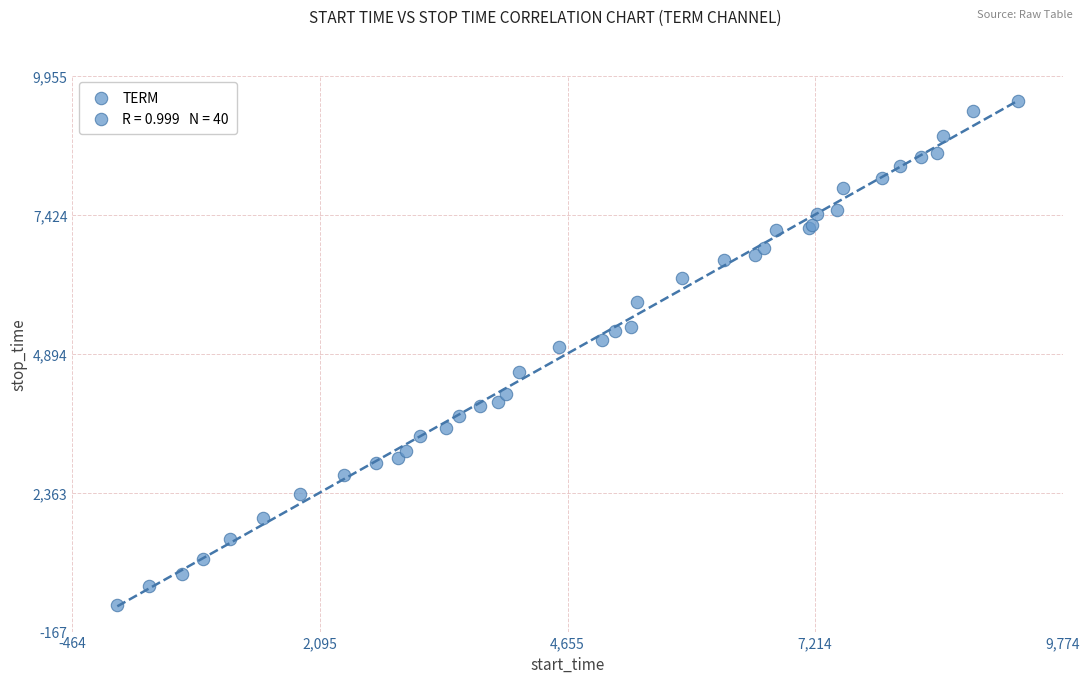

What Y value in the scatter plot is closest to 4904?

5007